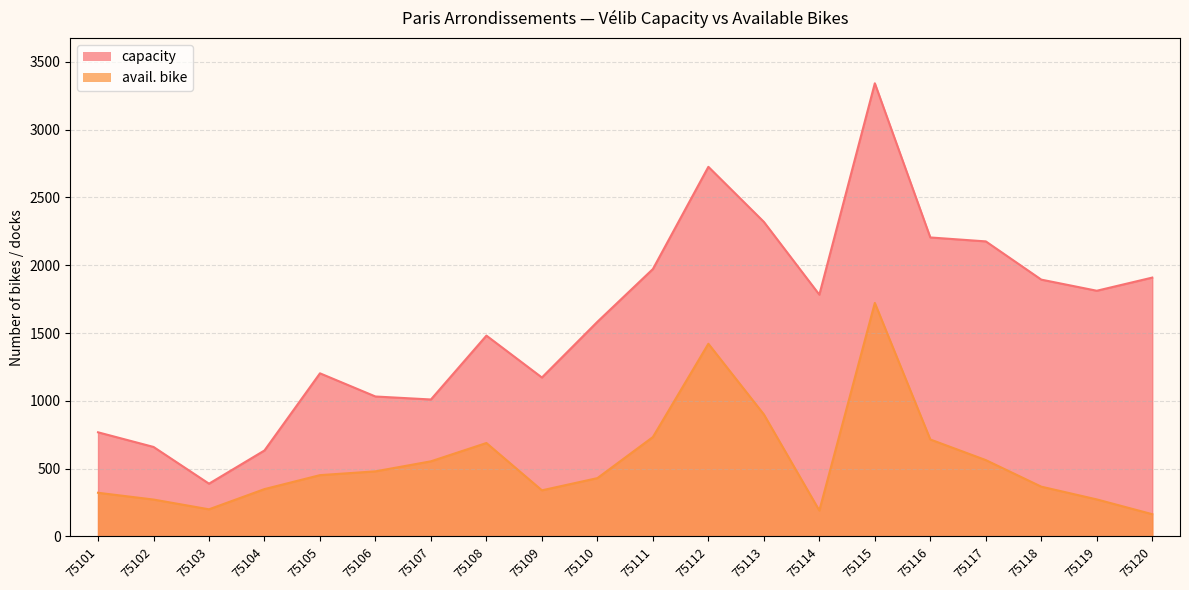

Where does the avail. bike series first go above 452?

75106